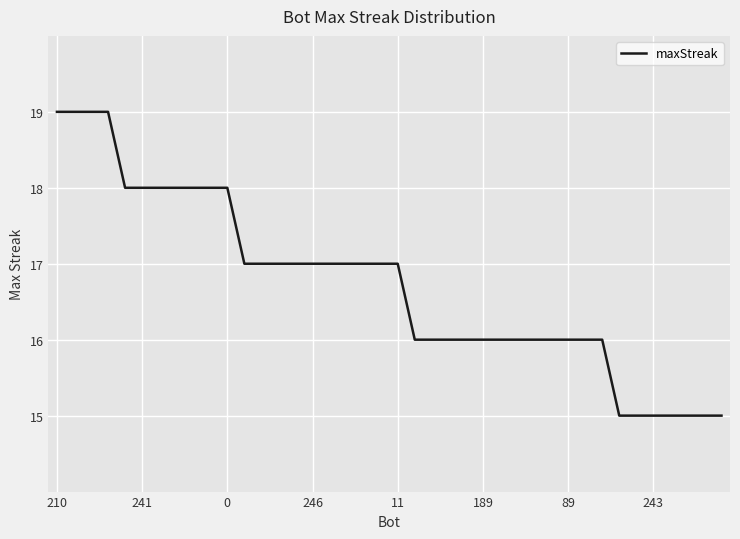

What is the greatest value displayed?

19